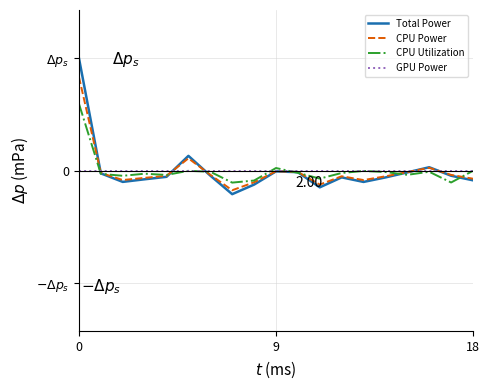

What is the highest value of the CPU Utilization series?

2.5